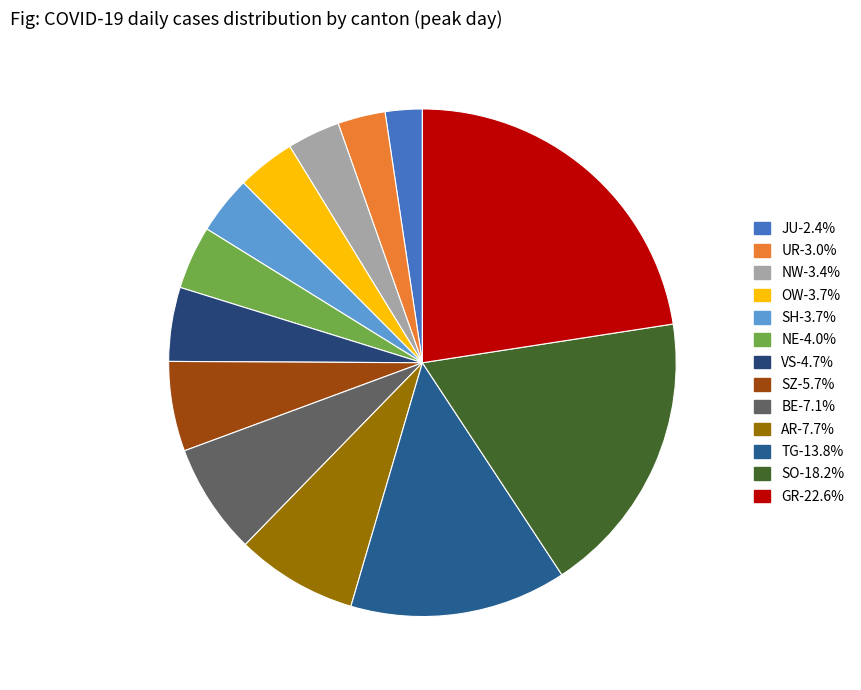

To the nearest percent, what percentage of the pie is VS?

5%